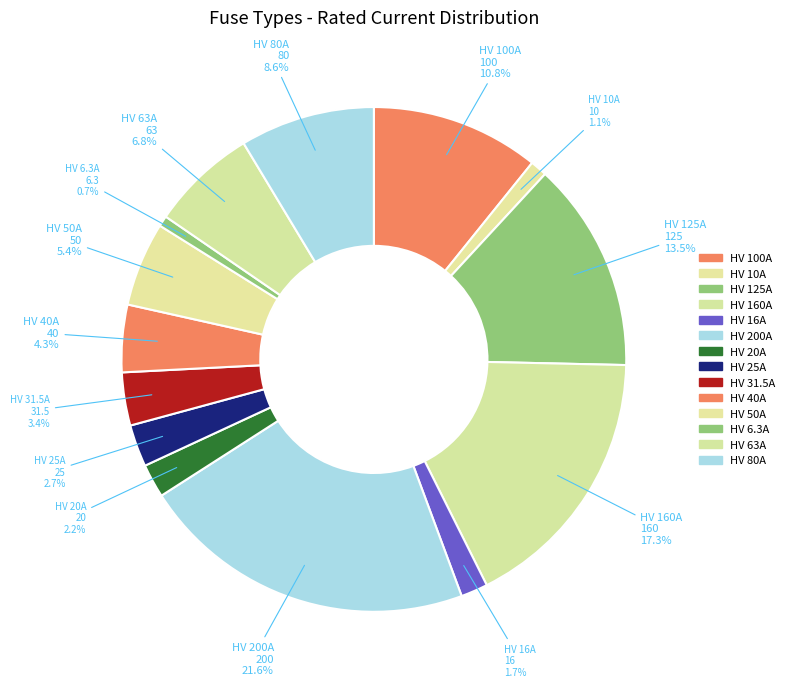

How many slices are in this pie chart?

14